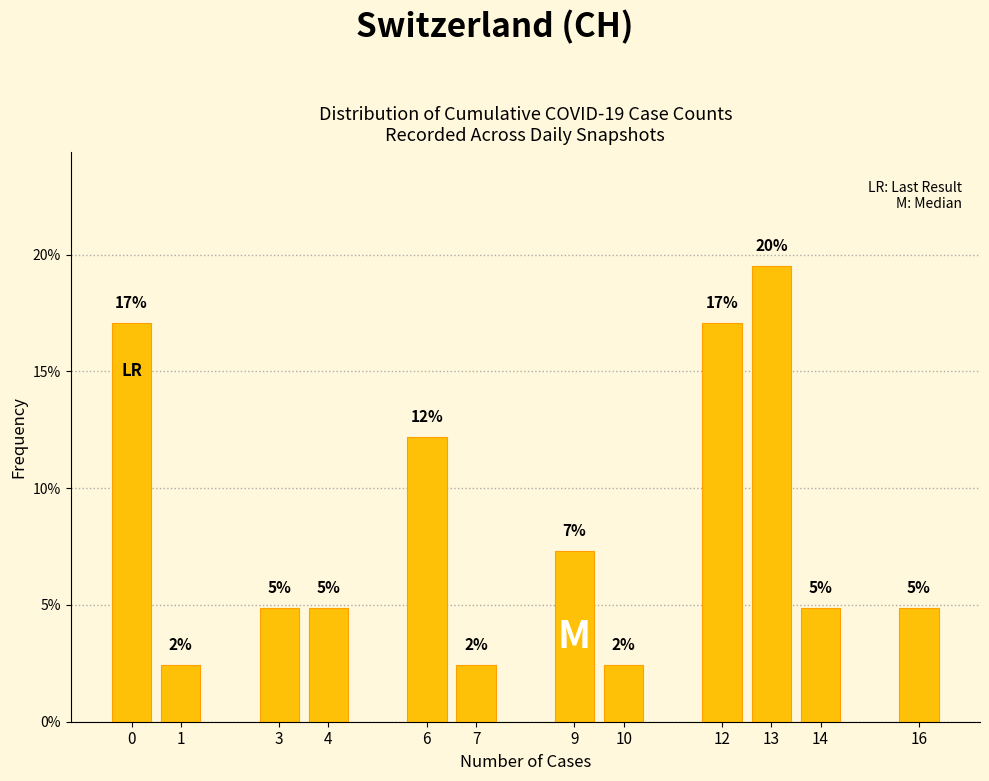

How many bars are there in total?

12